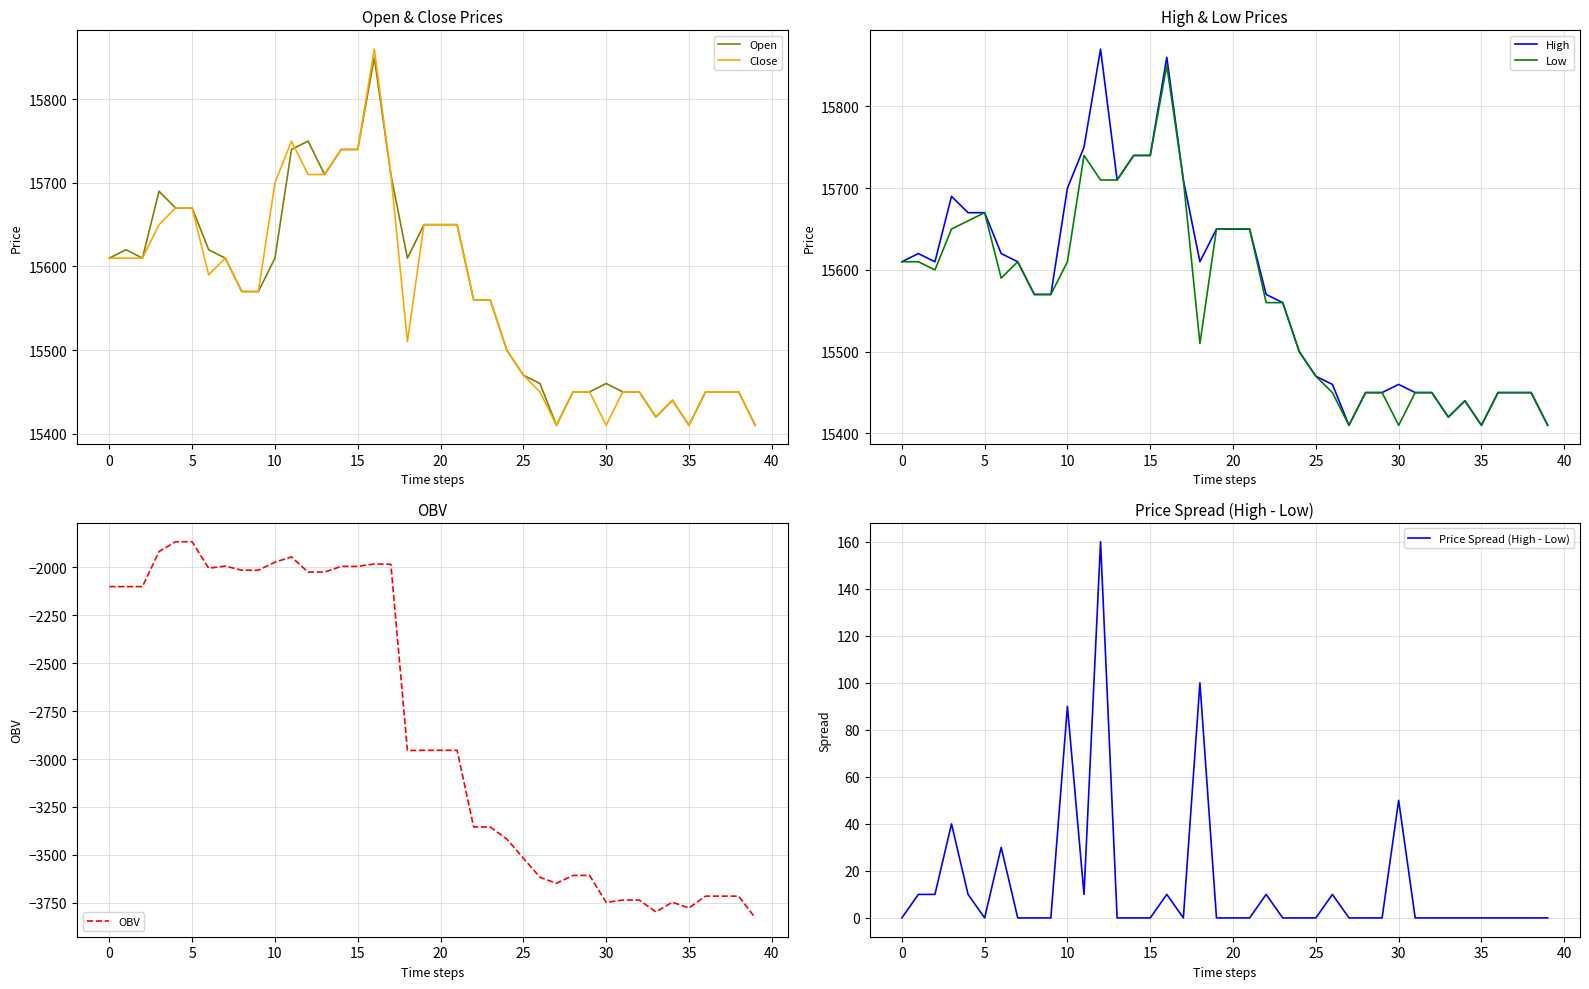

What is the minimum value for OBV?

-3829.0